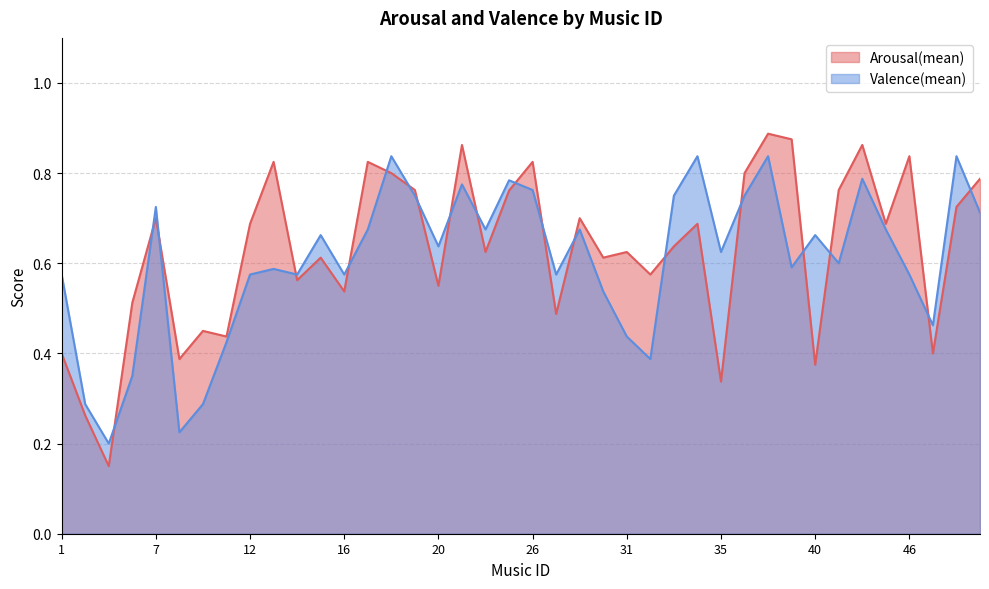

Which series ends up on top after the final intersection of Arousal(mean) and Valence(mean)?

Arousal(mean)